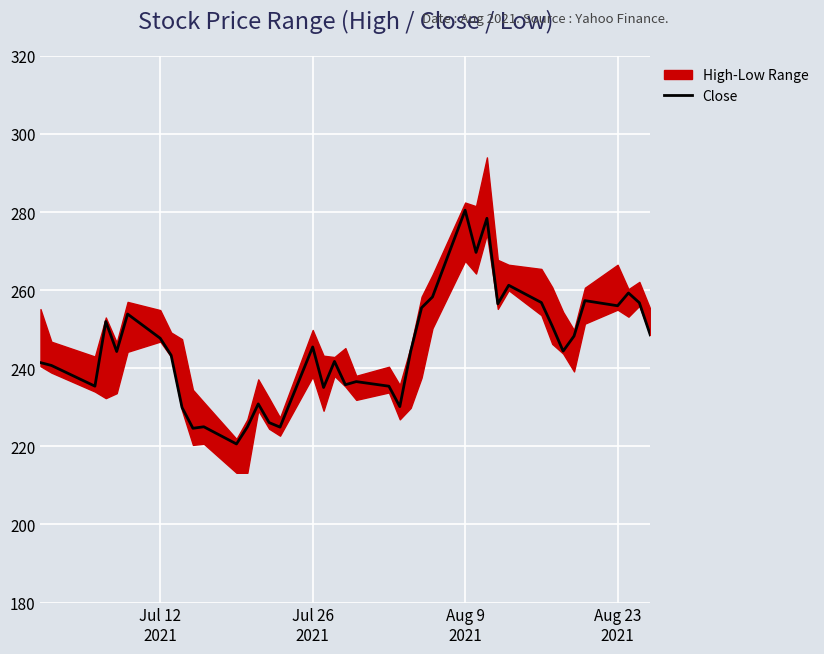

Reading left to right, what are all the values shown in this chart?

241.4	240.7	235.4	252.0	244.3	253.9	247.7	243.3	229.9	224.6	225.0	220.6	225.0	230.9	226.1	224.9	245.4	235.1	241.8	235.8	236.6	235.4	230.2	244.4	255.5	258.3	280.5	269.7	278.4	256.5	261.2	256.8	250.8	244.4	248.2	257.3	256.0	259.3	256.8	248.5